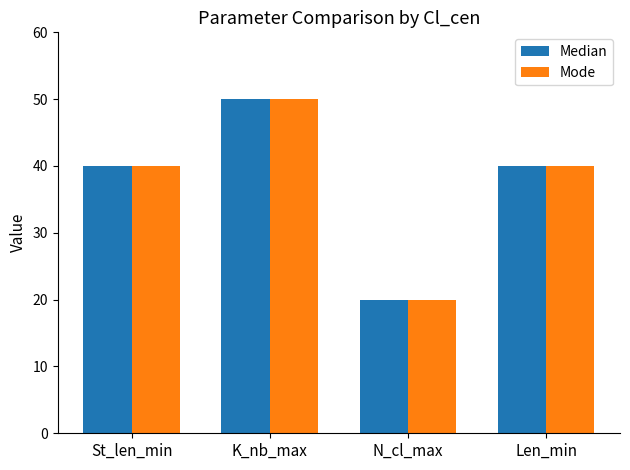

Are the bars grouped side by side (vs. stacked)?

Yes